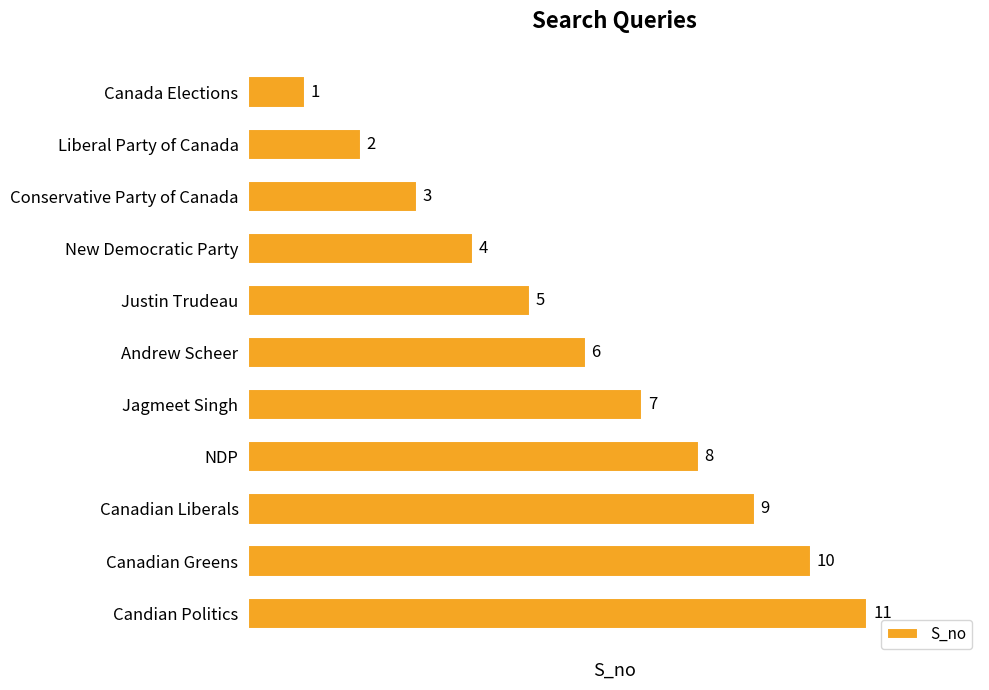

Where is the data nearest to the value 6?

Andrew Scheer